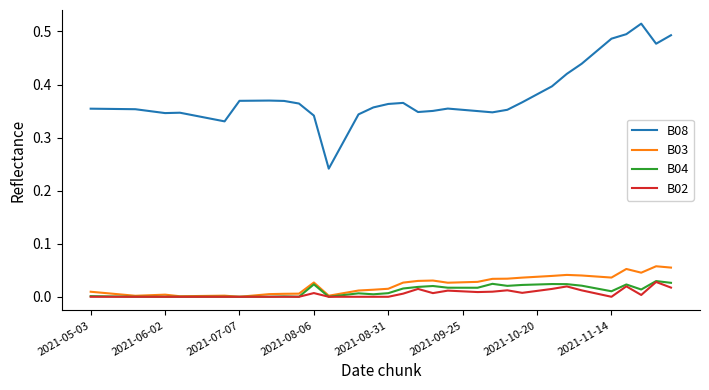

Which series has the largest total across all categories?

B08